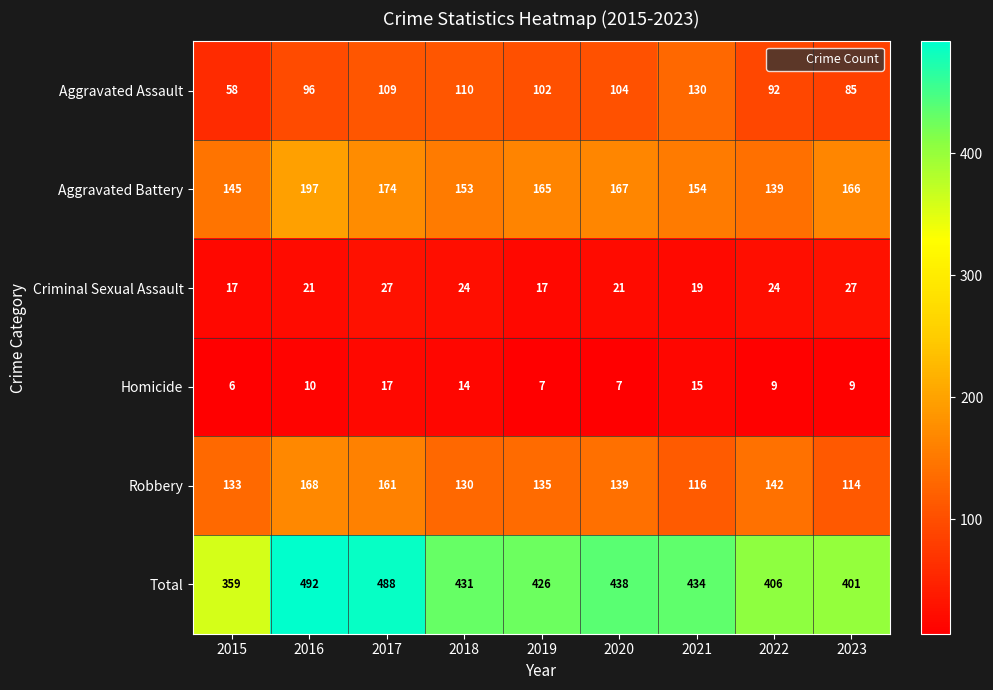

True or false: Robbery has a value of 161 at 2017.

True